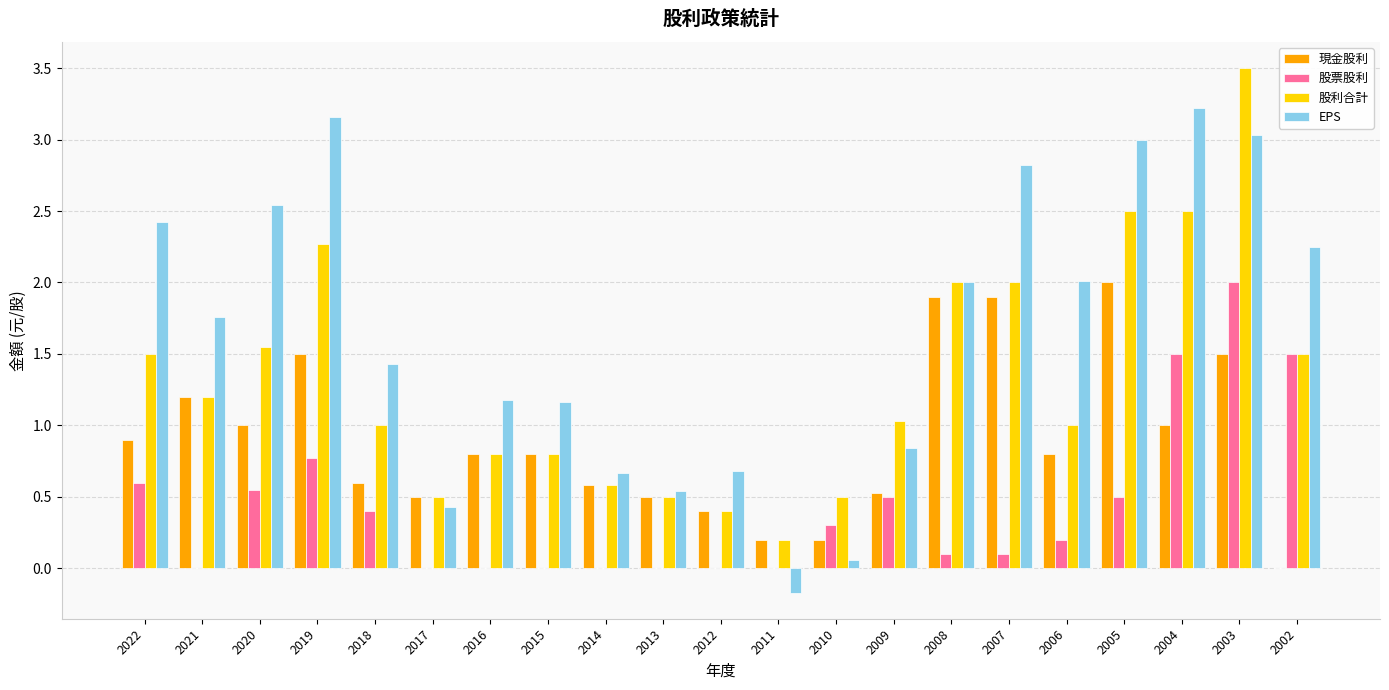

Are the bars grouped side by side (vs. stacked)?

Yes